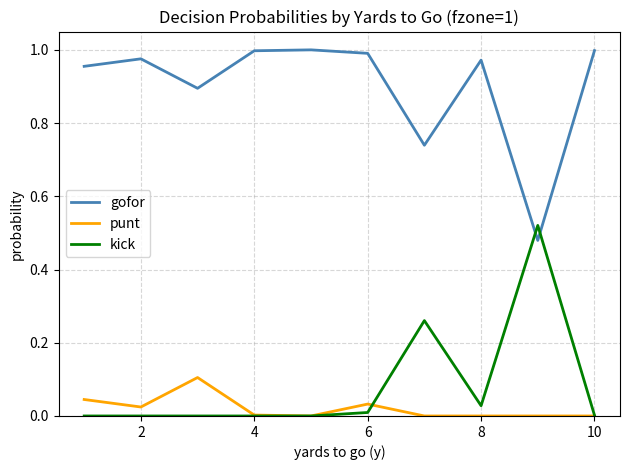

True or false: punt and gofor intersect in this chart.

False